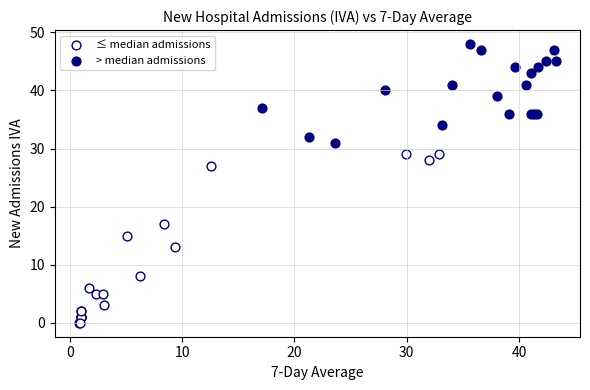

Which series reaches the maximum Y coordinate?

> median admissions